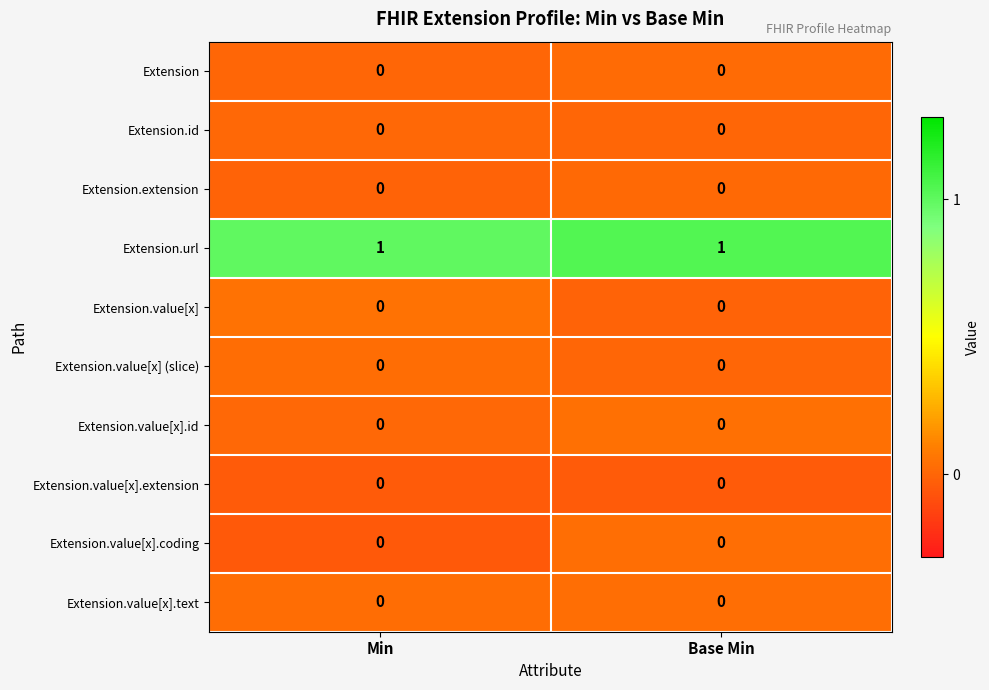

Reading left to right, extract all data points from this chart.

Extension: 0	0
Extension.id: 0	0
Extension.extension: 0	0
Extension.url: 1	1
Extension.value[x]: 0	0
Extension.value[x] (slice): 0	0
Extension.value[x].id: 0	0
Extension.value[x].extension: 0	0
Extension.value[x].coding: 0	0
Extension.value[x].text: 0	0